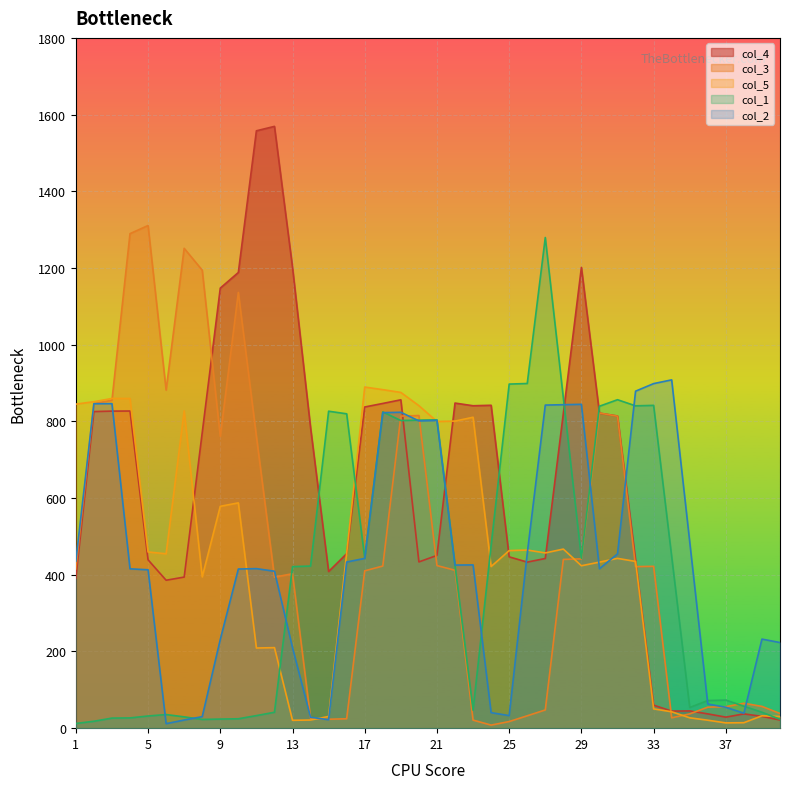

Which series has the widest spread of values?

col_4